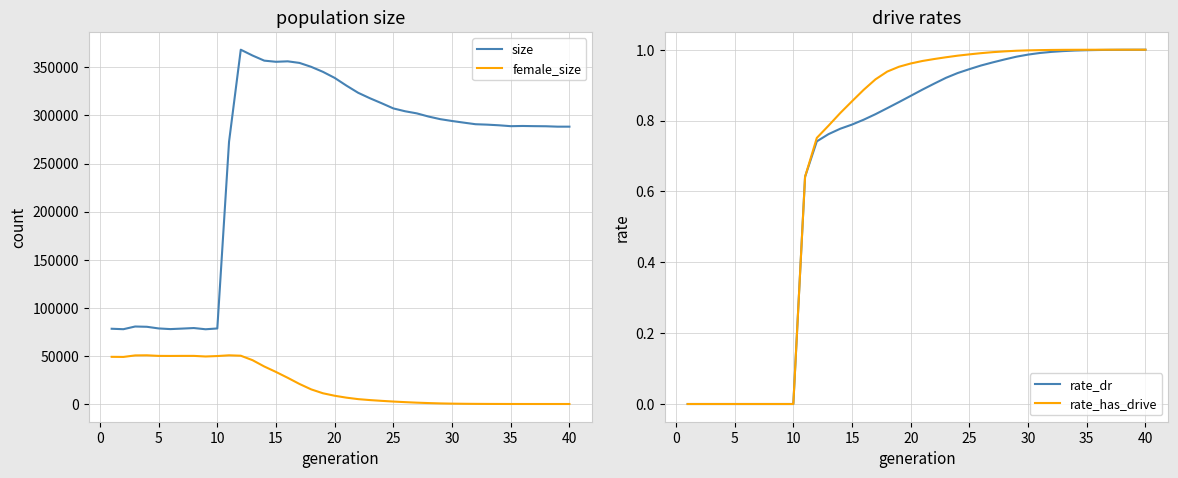

List the series in order of their peak value, highest first.

size, female_size, rate_has_drive, rate_dr